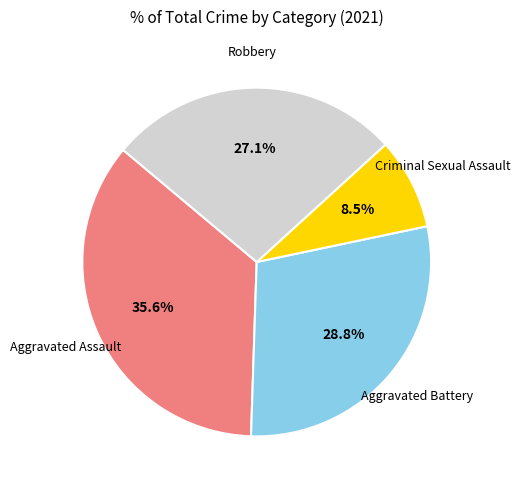

Does any single category account for the majority?

No